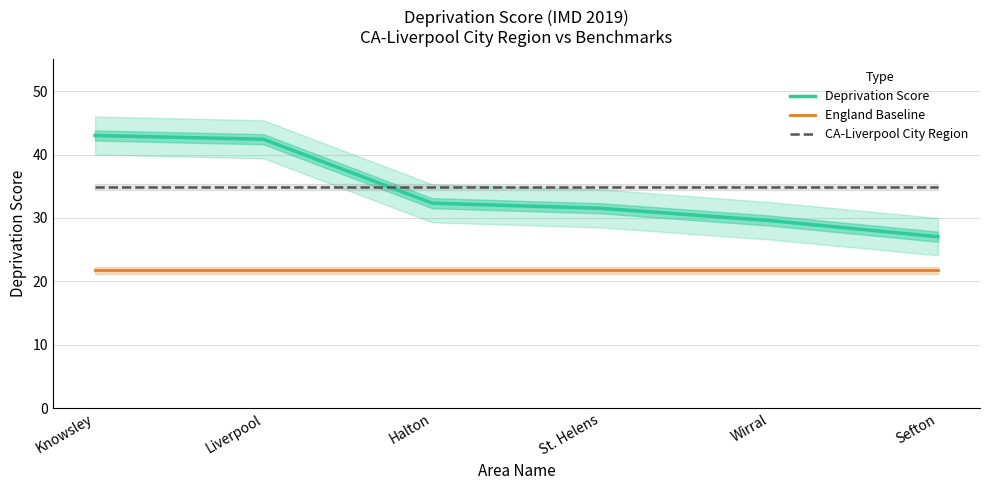

What is the label of the 2nd point from the right?

Wirral